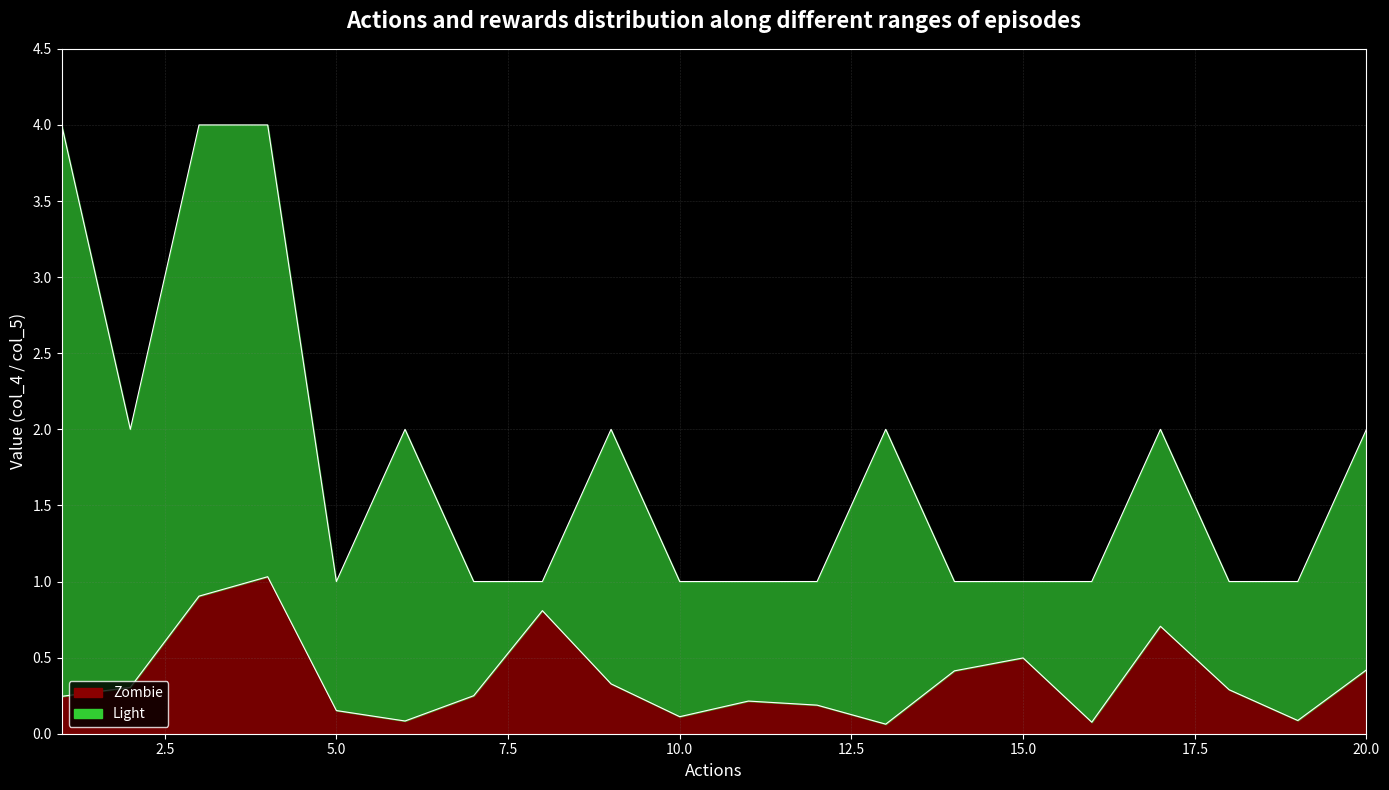

Is the value of col_4 at 3 greater than the value of col_5 at 9?

No